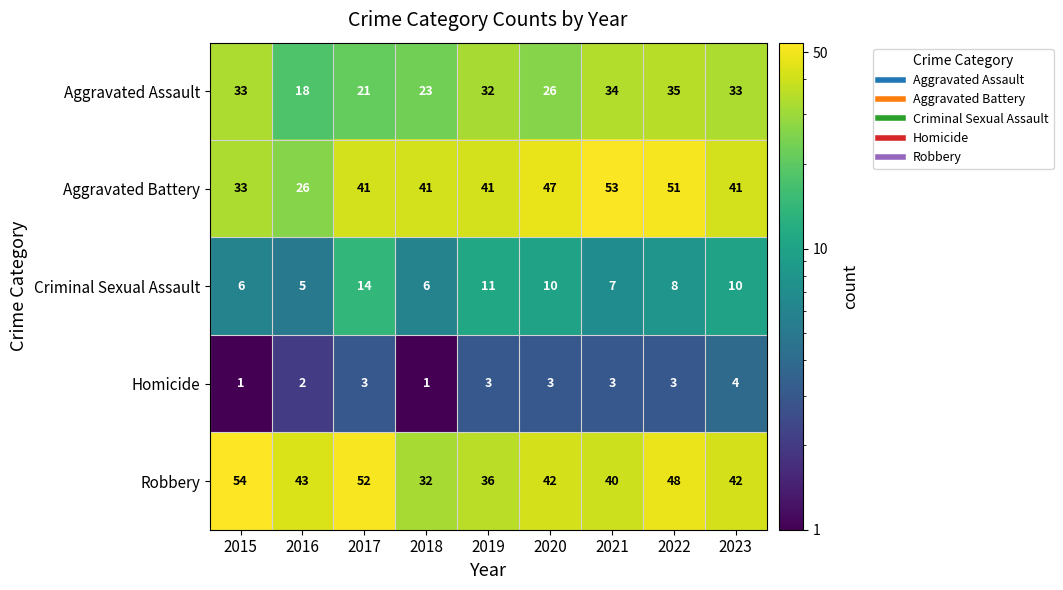

Where is Robbery nearest to the value 43?

2016